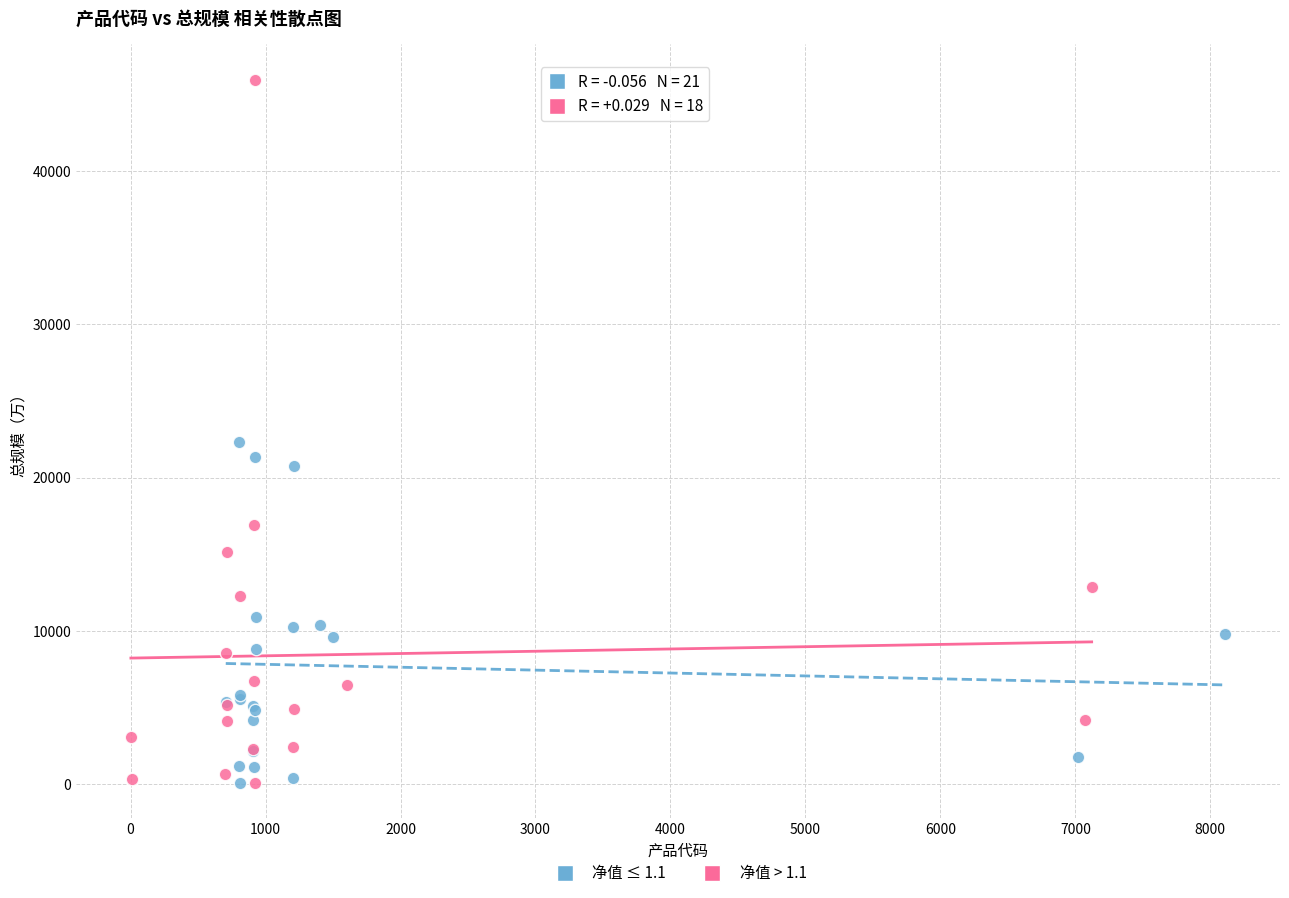

What are all the series names shown in the legend?

净值 ≤ 1.1, 净值 > 1.1